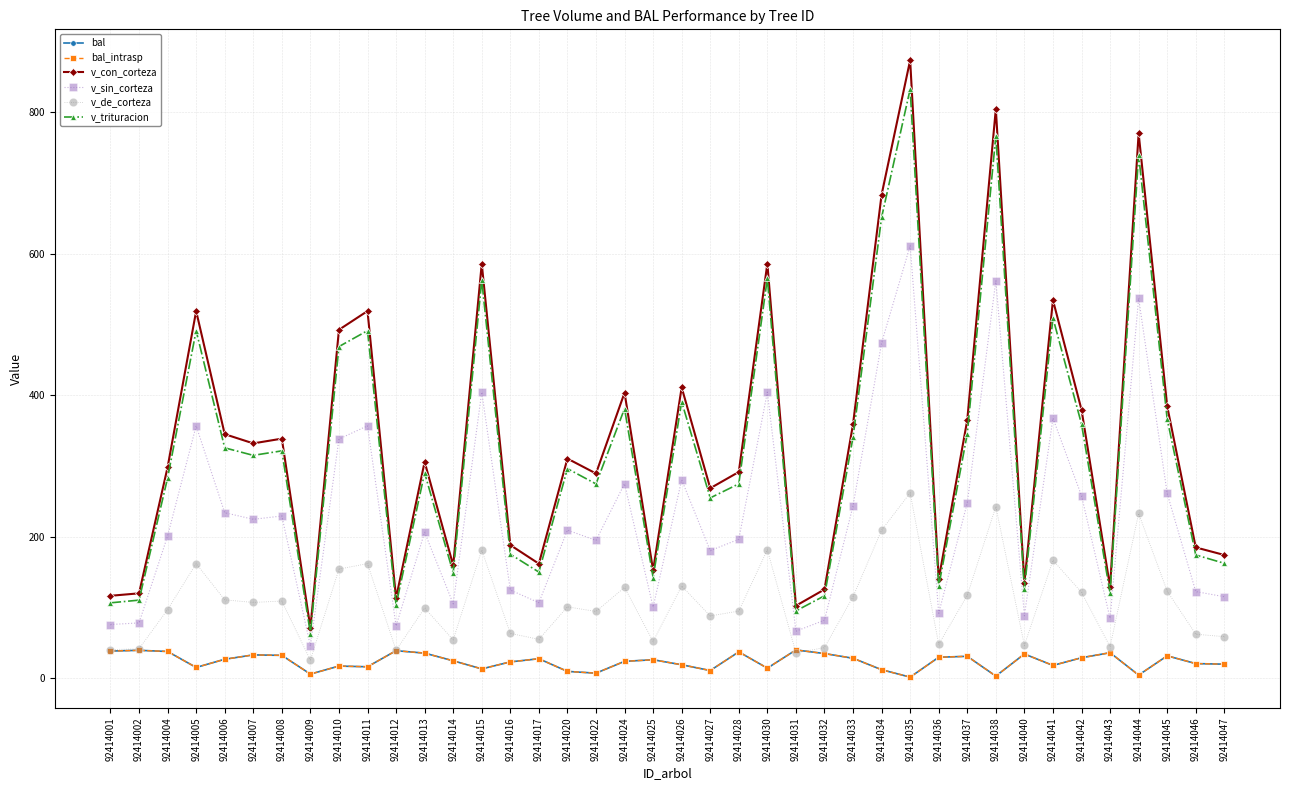

True or false: v_de_corteza has a value of 39.6 at 92414012.

True